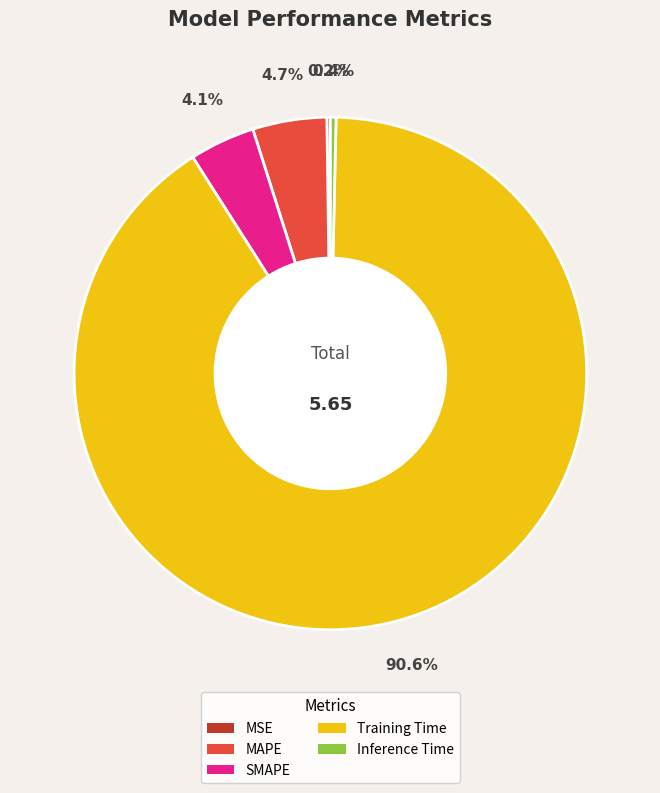

To the nearest percent, what percentage of the pie is Training Time?

91%